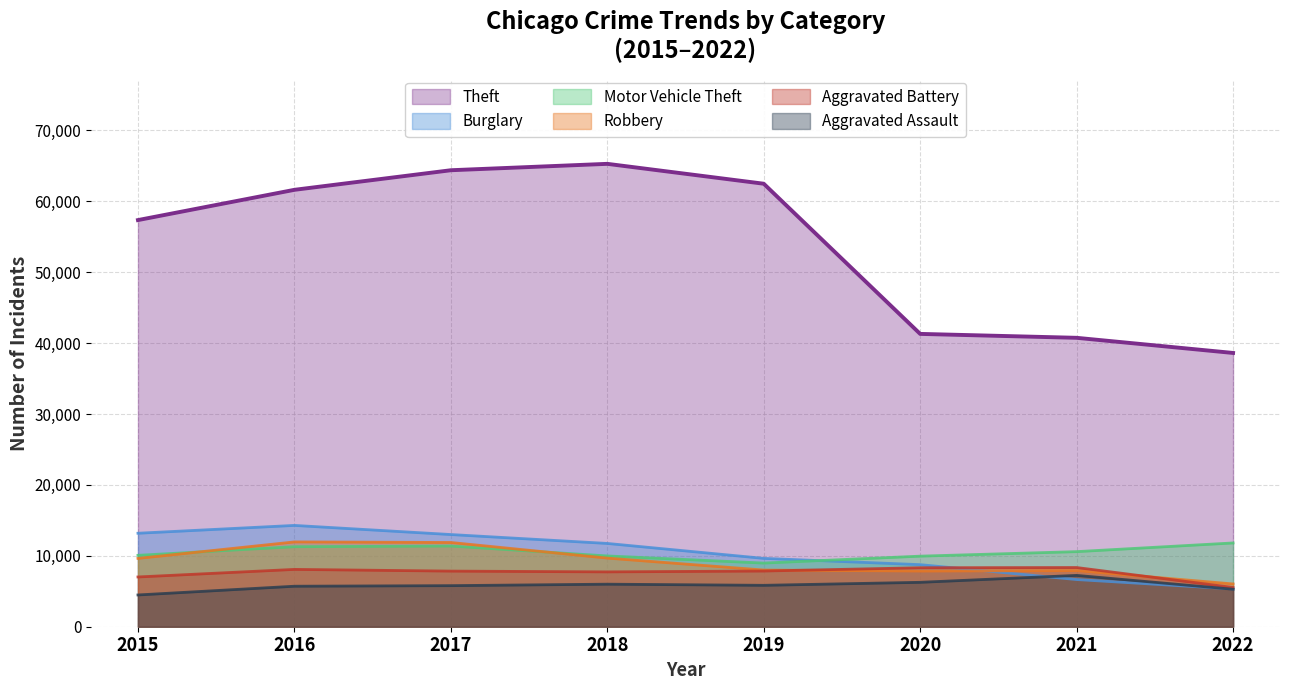

What is the difference between the maximum and minimum values in the Robbery series?

5929